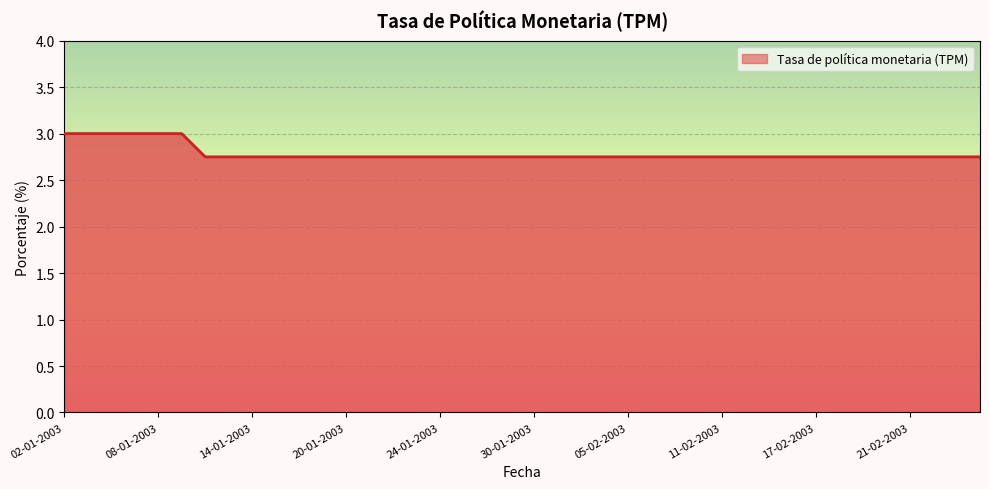

Is this an area chart (filled region under the line)?

Yes